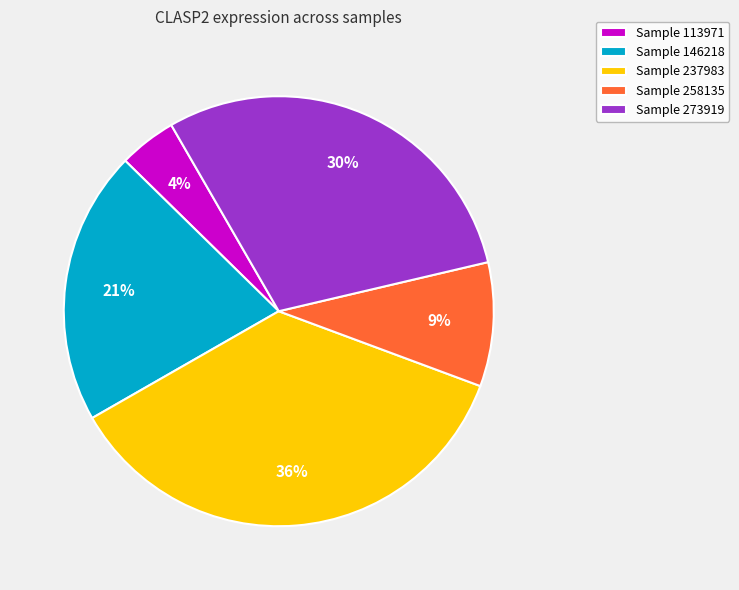

Is it true that Sample 258135 is 9% of the pie?

True